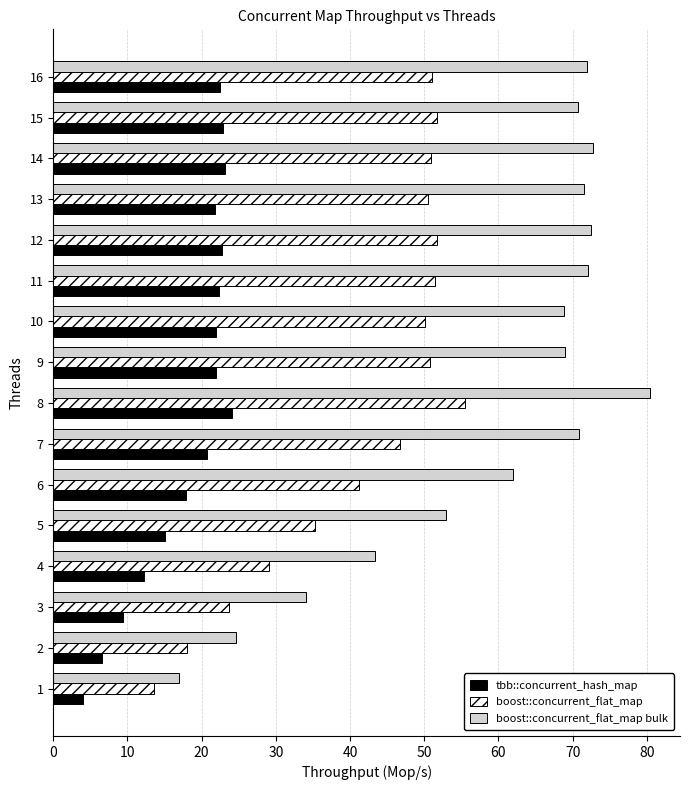

What is the difference between the second highest and second lowest values in the boost::concurrent_flat_map bulk series?

48.1